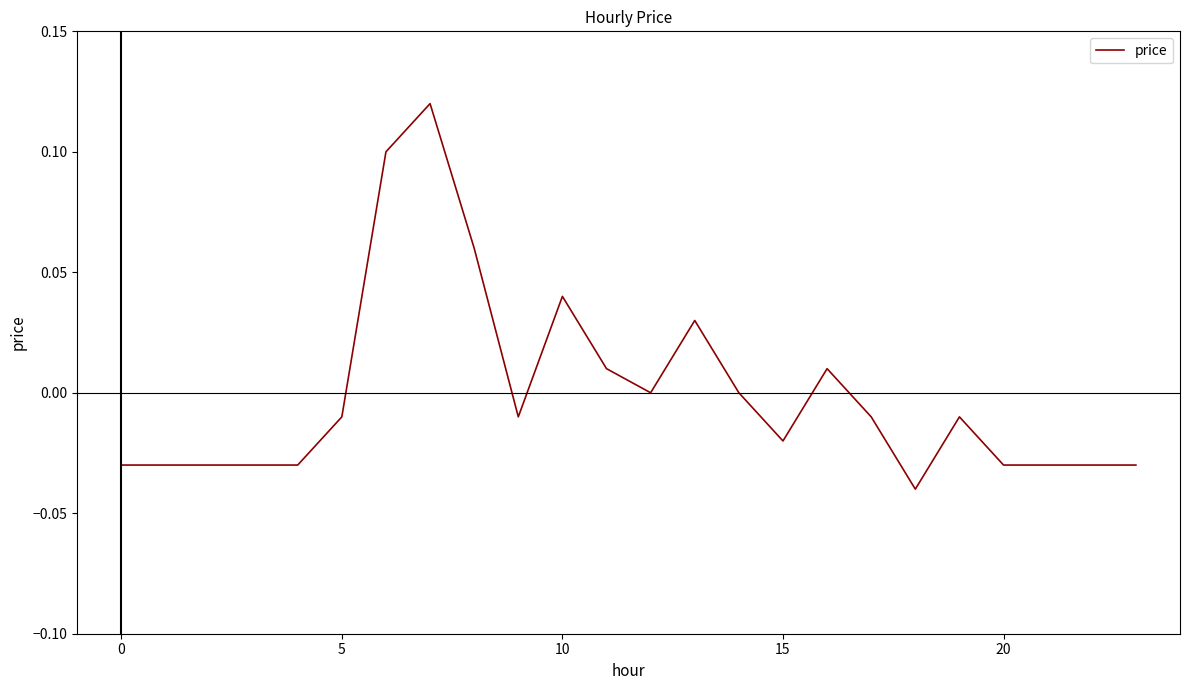

At which category does the data reach its first local valley?

9